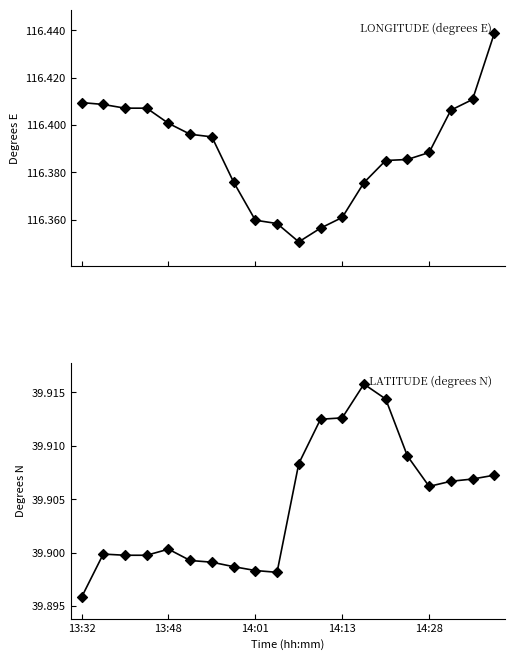

What is the total value across all series at 18?

156.3